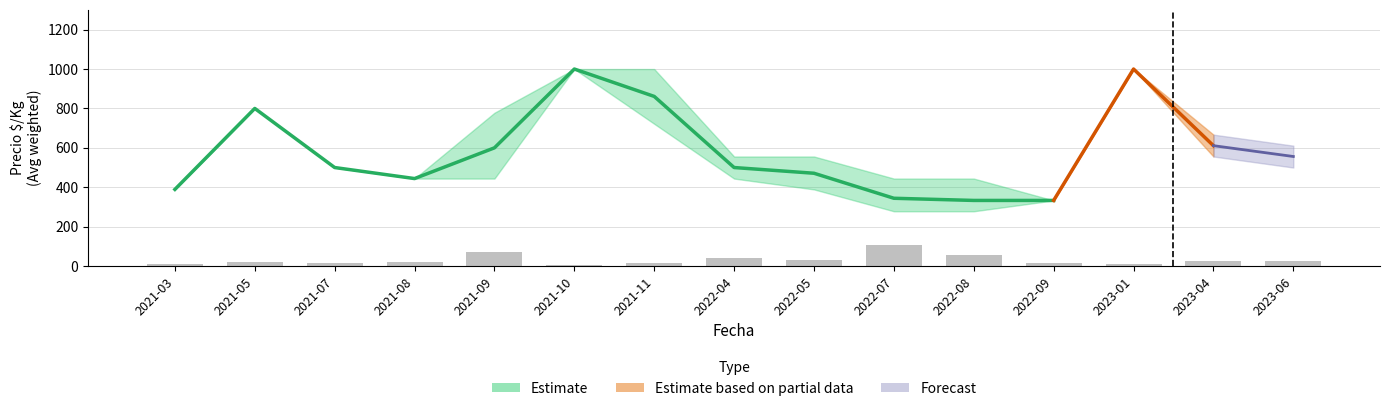

What is the average value?

30.7